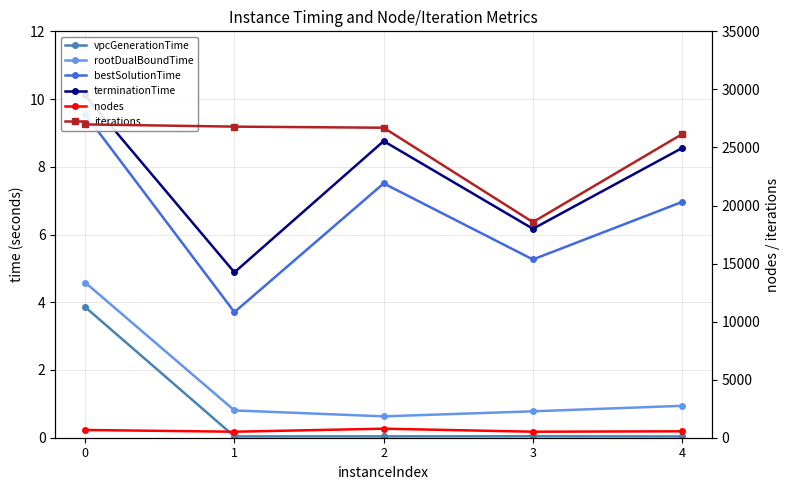

Reading left to right, extract all data points from this chart.

vpcGenerationTime: 0=3.9	1=0.0	2=0.0	3=0.0	4=0.0
rootDualBoundTime: 0=4.6	1=0.8	2=0.6	3=0.8	4=0.9
bestSolutionTime: 0=9.6	1=3.7	2=7.5	3=5.3	4=7.0
terminationTime: 0=10.1	1=4.9	2=8.8	3=6.2	4=8.6
nodes: 0=666.0	1=517.0	2=778.0	3=517.0	4=553.0
iterations: 0=26984.0	1=26793.0	2=26698.0	3=18568.0	4=26149.0